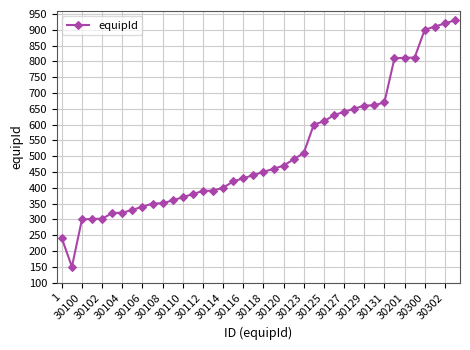

Is this an area chart (filled region under the line)?

No